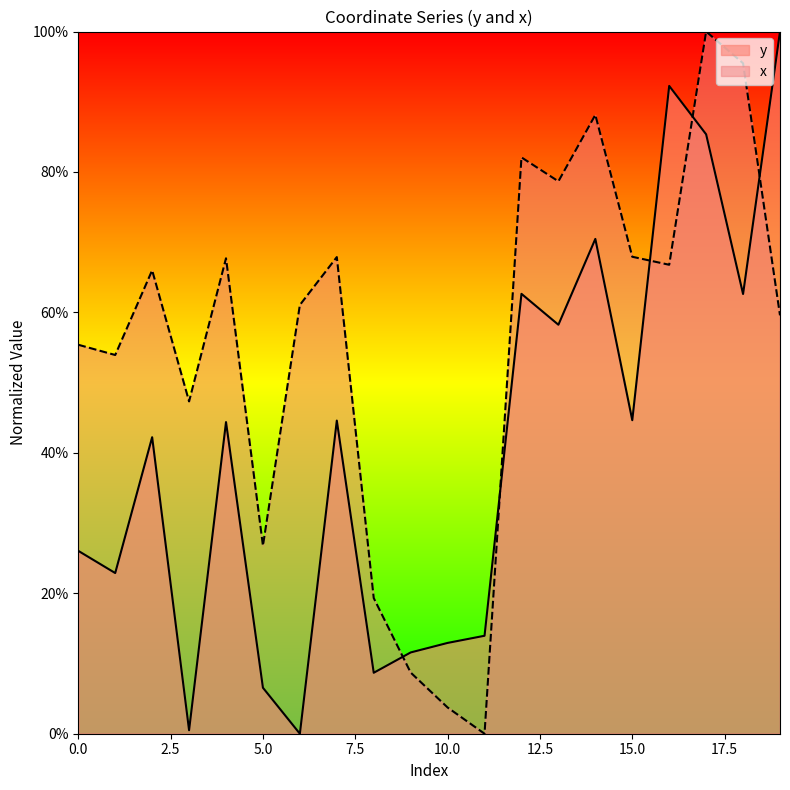

What is the value of the x point at the 5th from the left?

0.7